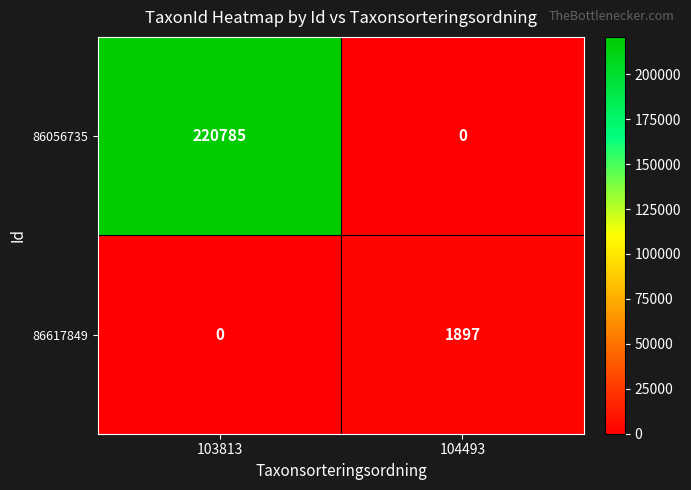

Is it true that 86056735 equals 0 at 104493?

True